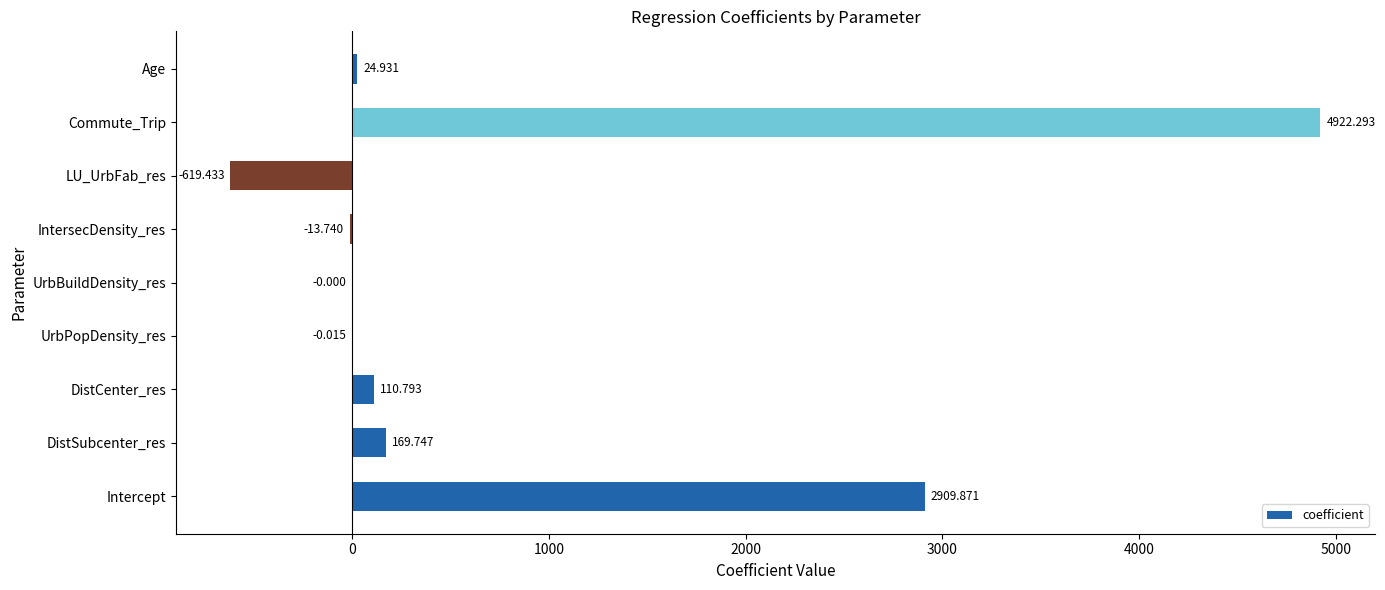

How many series are shown in this chart?

1